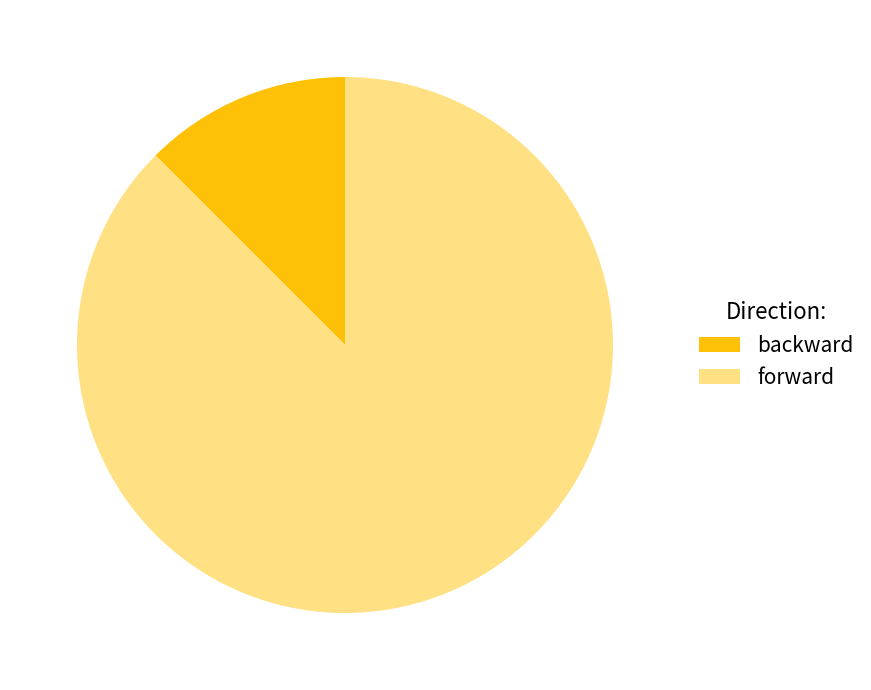

To the nearest percent, what is the combined percentage of forward and backward?

100%